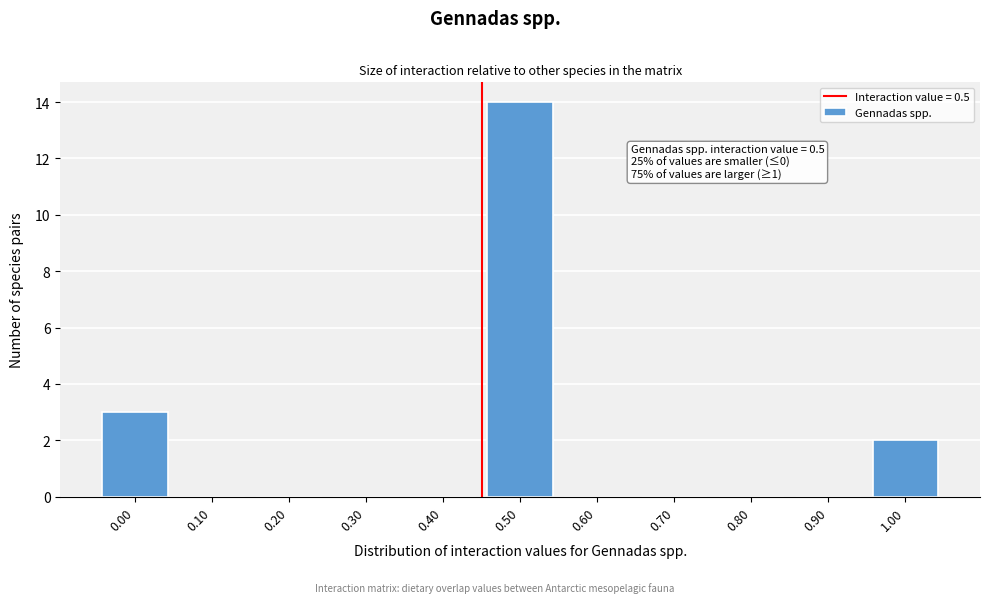

Reading left to right, list all the values displayed in this chart.

0.00=3	0.10=0	0.20=0	0.30=0	0.40=0	0.50=14	0.60=0	0.70=0	0.80=0	0.90=0	1.00=2